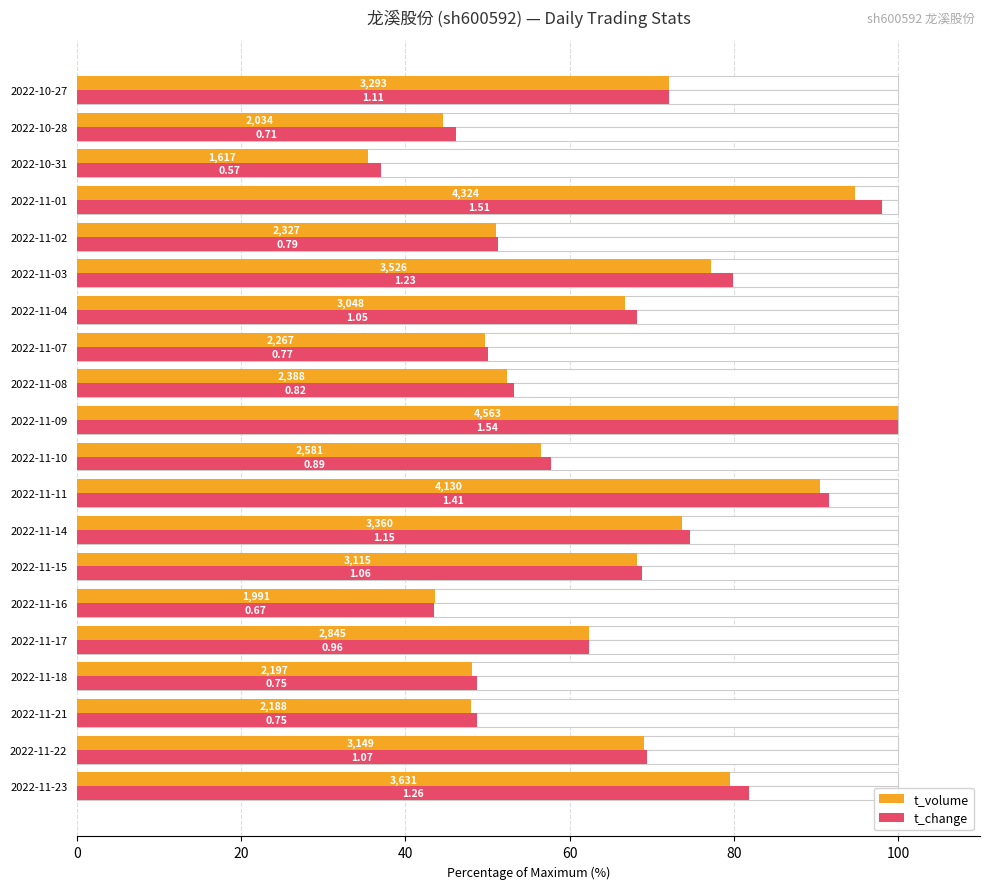

Which series has the largest range (max minus min)?

t_volume